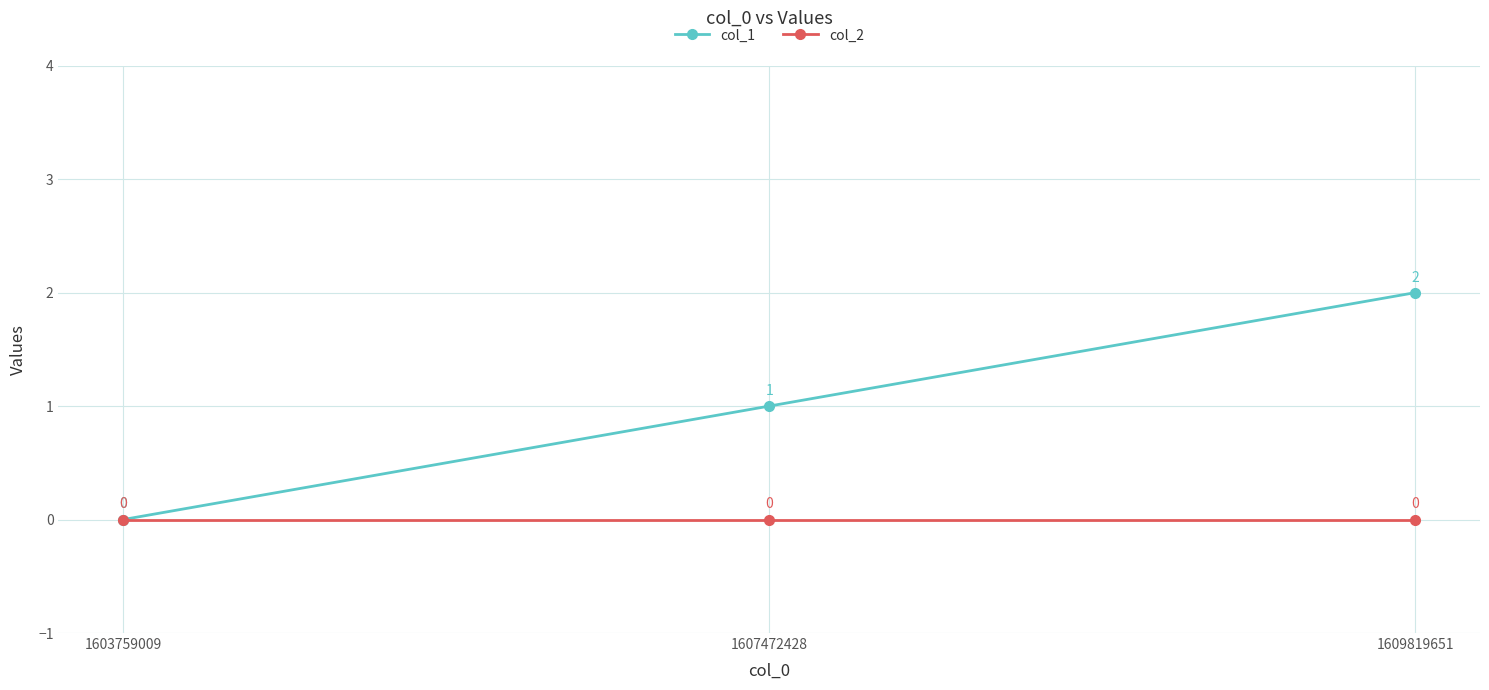

Which category has the highest value in the col_1 series?

1609819651